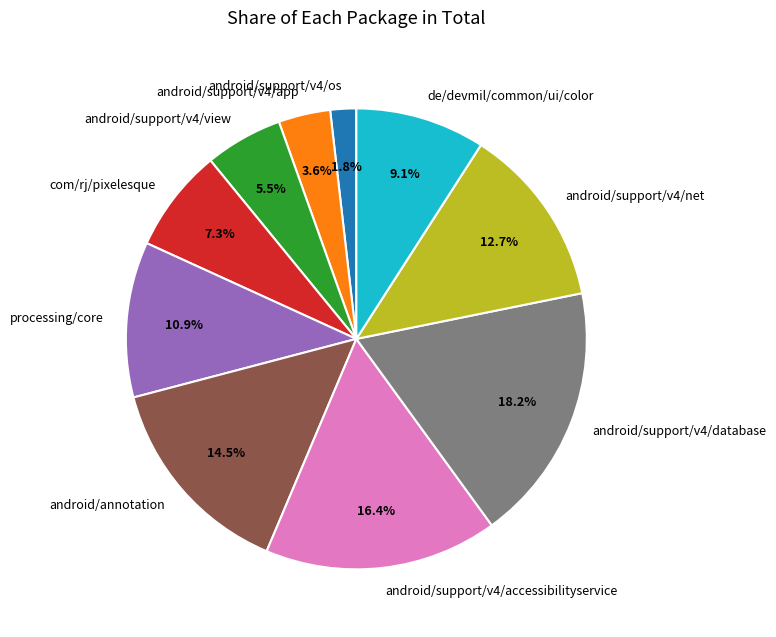

What is the largest slice in the pie chart?

android/support/v4/database